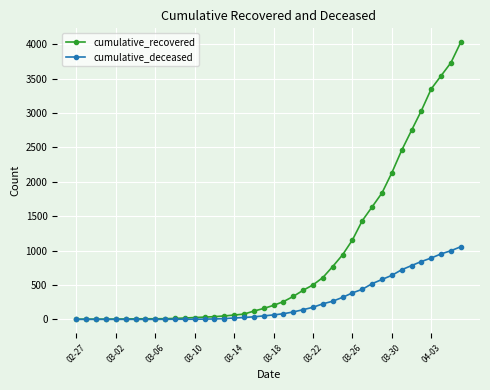

What is the greatest value displayed?

4029